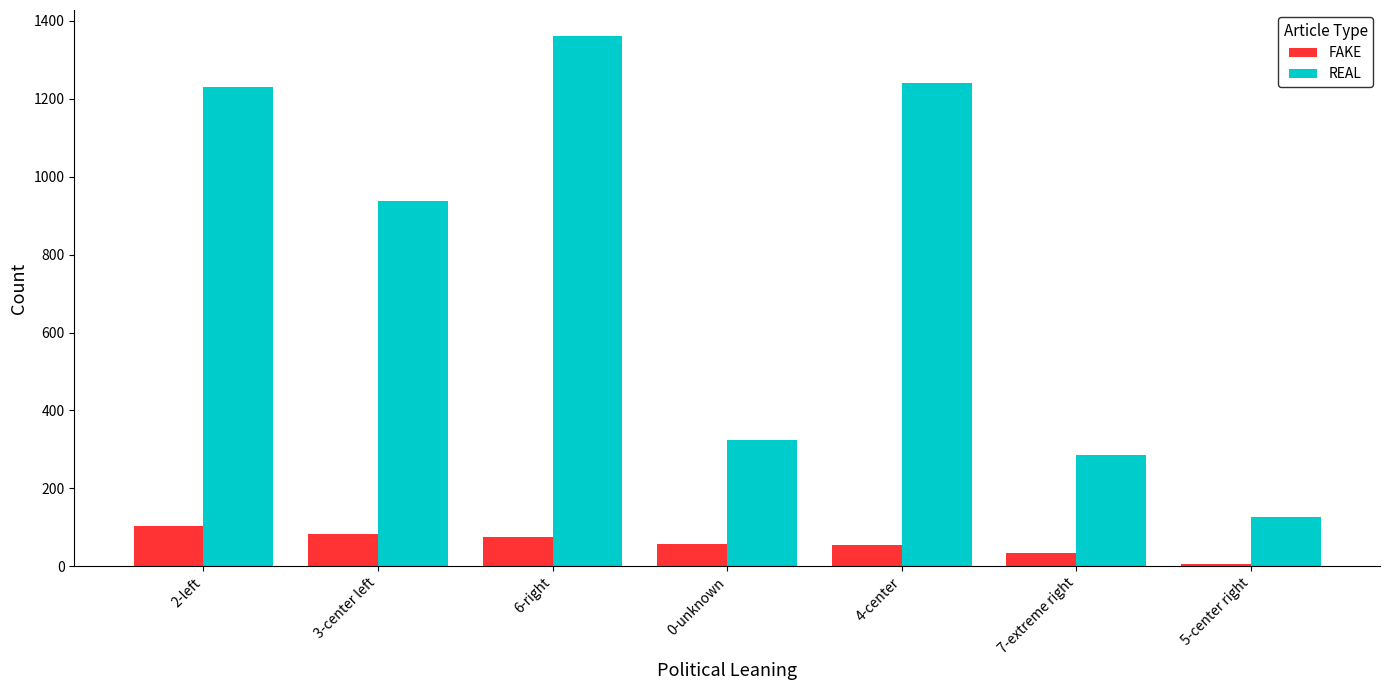

Does the chart contain stacked bars?

No